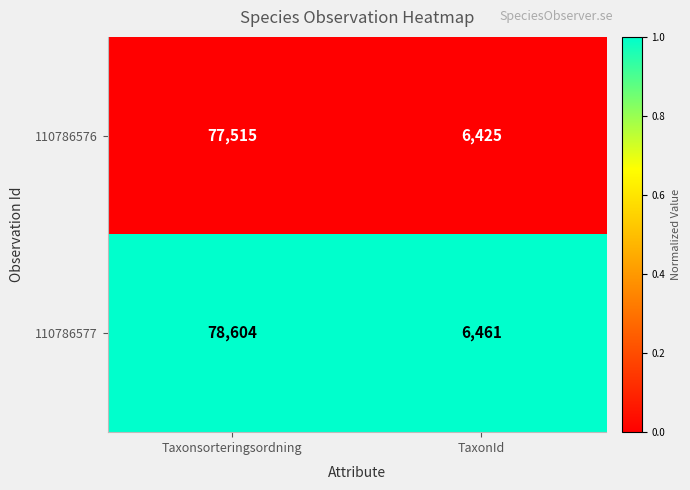

Which category has the lowest value across all series?

TaxonId